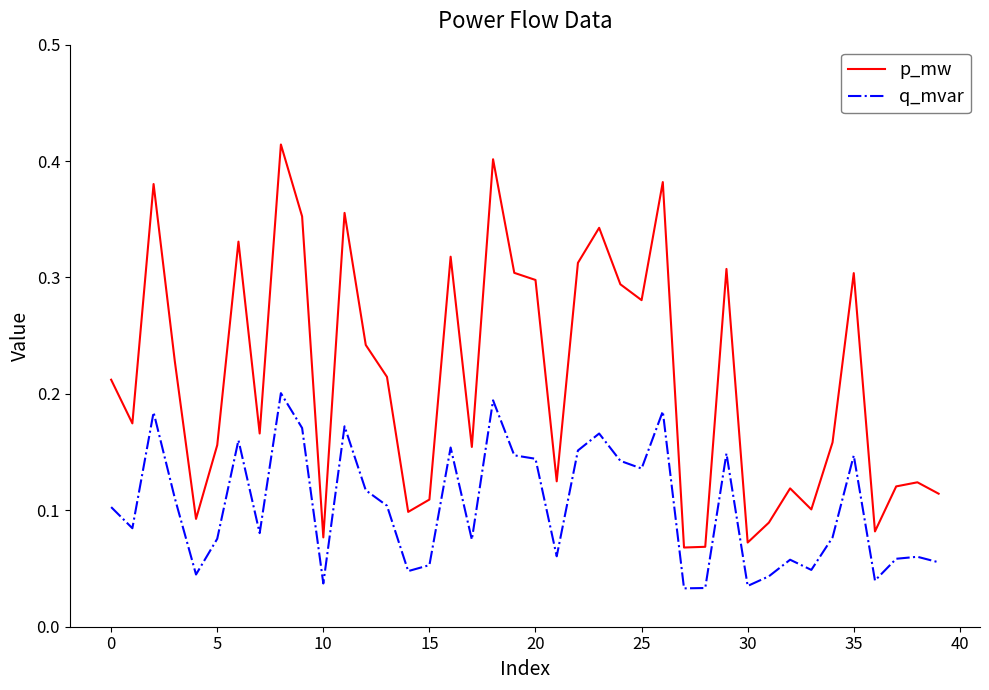

At how many categories does at least one series exceed 0?

40